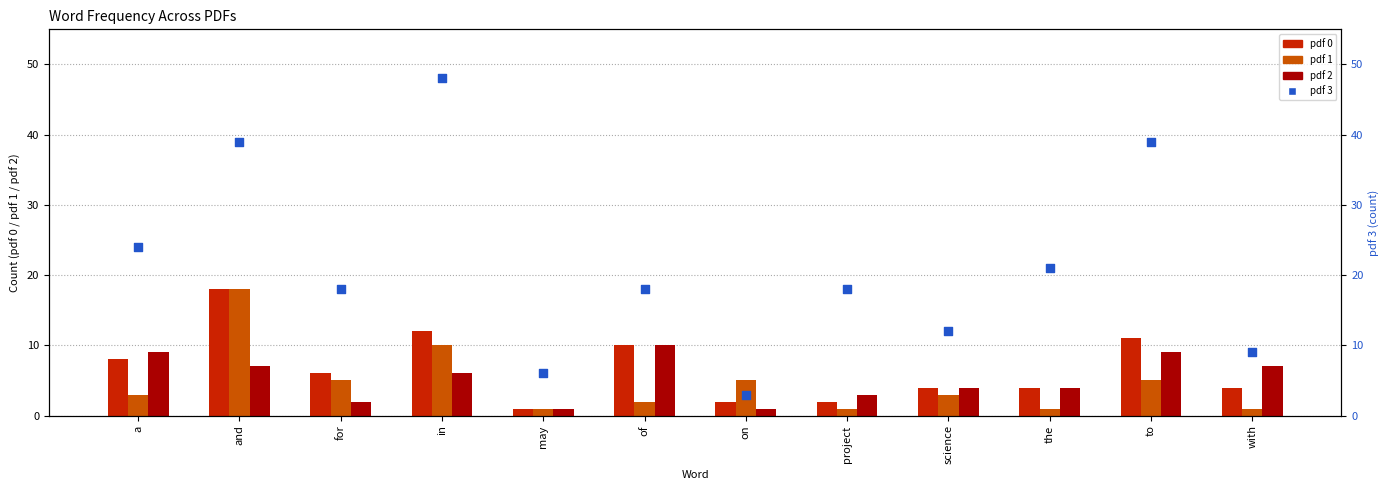

What are all the series names shown in the legend?

pdf 0, pdf 1, pdf 2, pdf 3